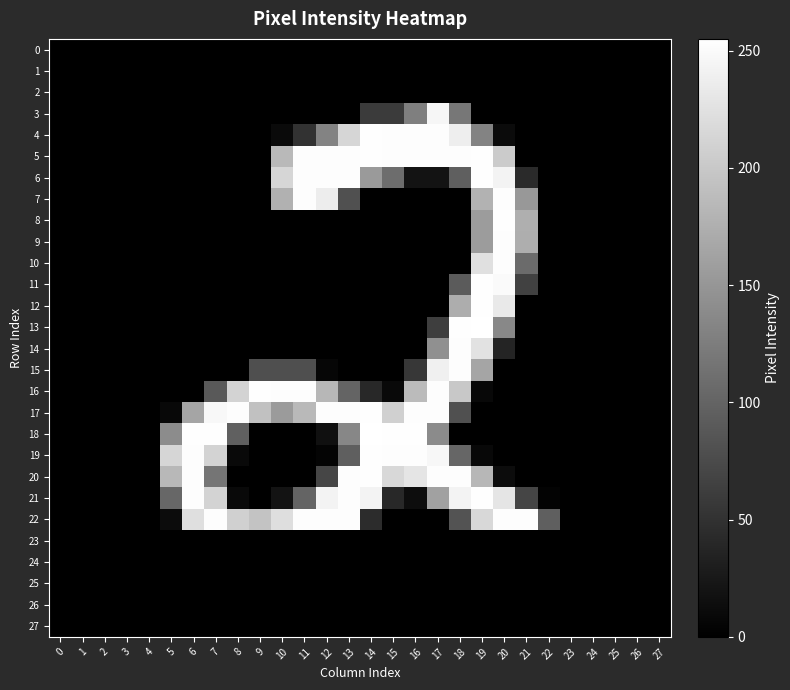

What is the difference between the highest and lowest values at 18?

254